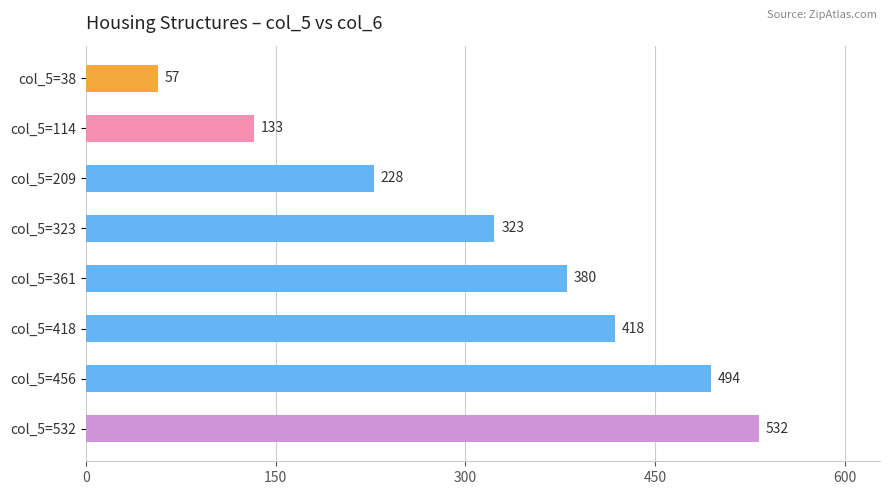

What value does the data have at col_5=361, to the nearest 5?

380